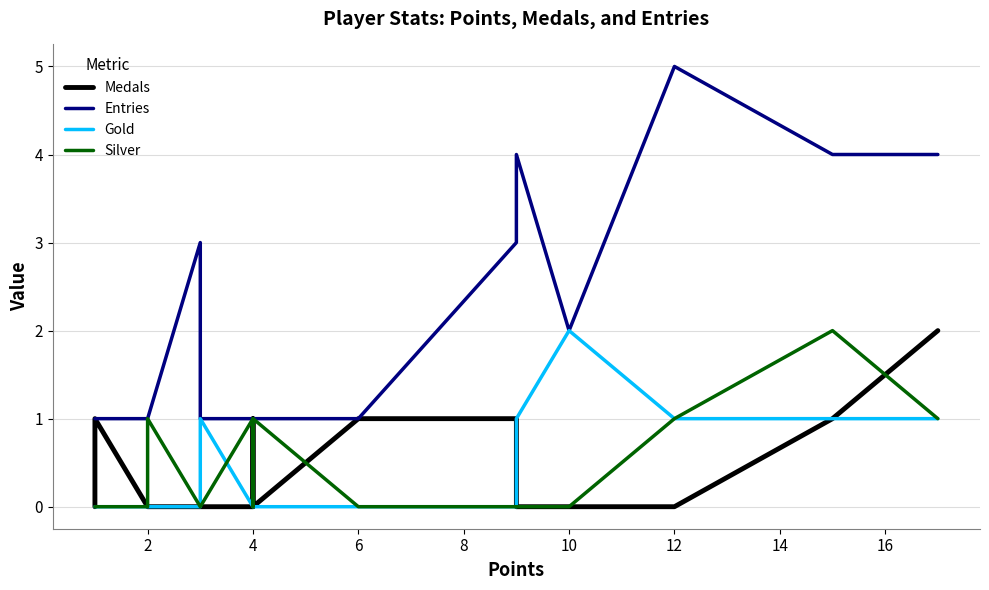

Does the chart display data point markers on the line(s)?

No